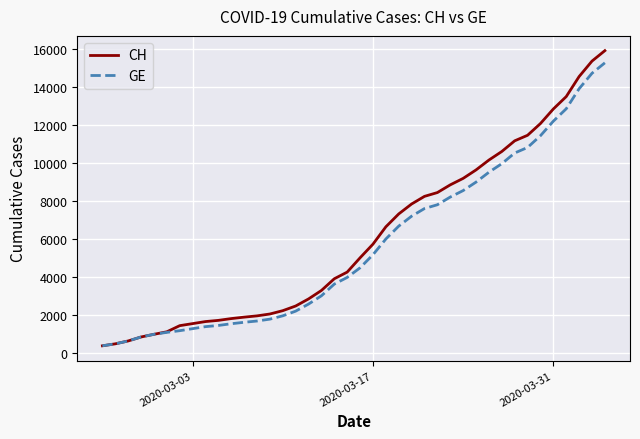

What is the minimum value for GE?

375